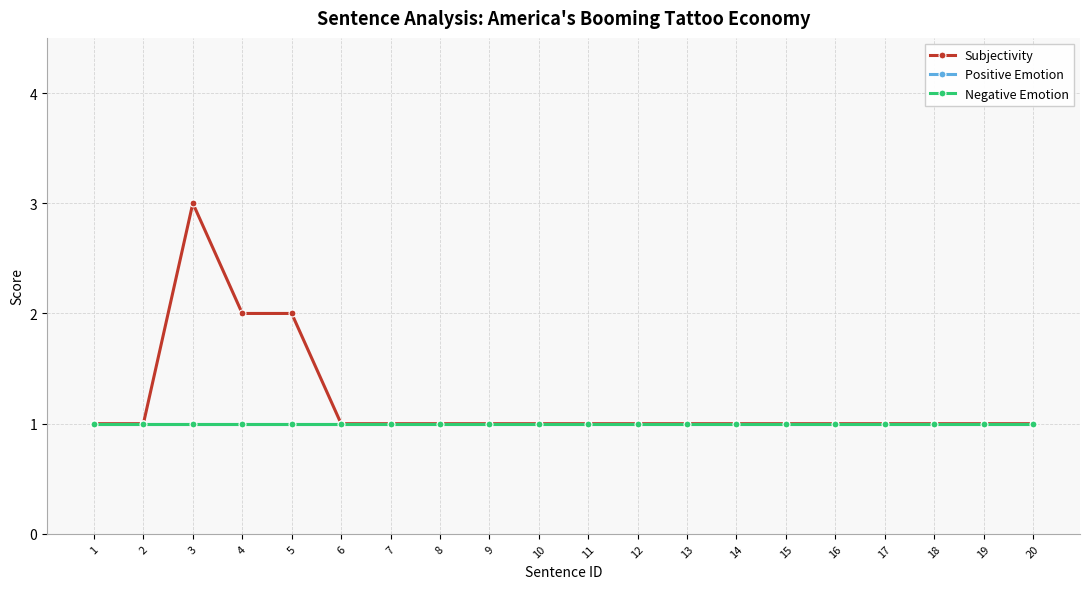

How many lines are shown in the chart?

3